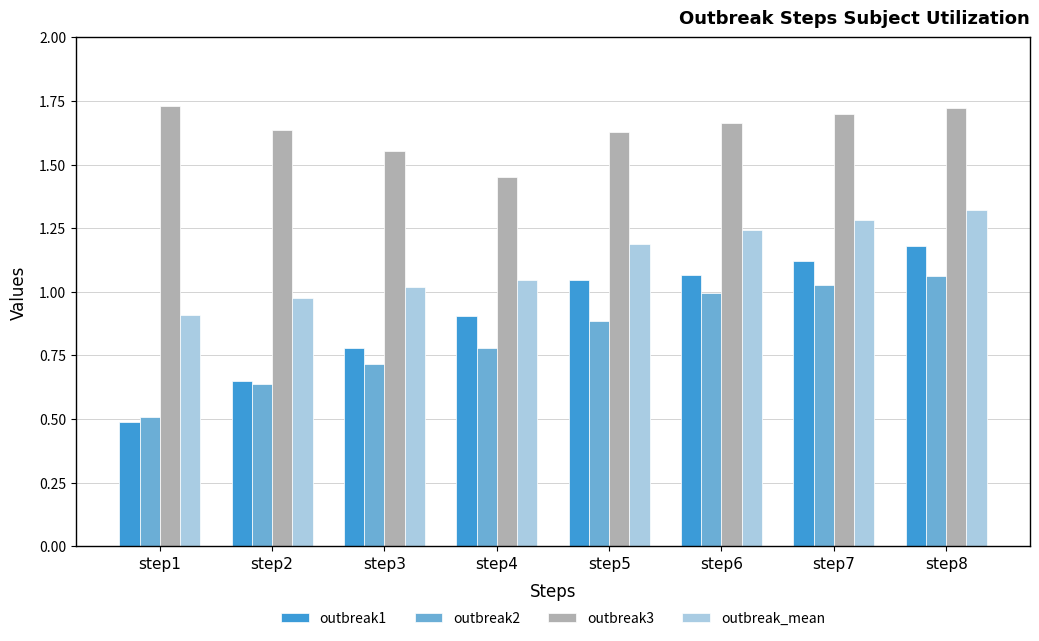

At which label is outbreak2 closest to 0?

step1